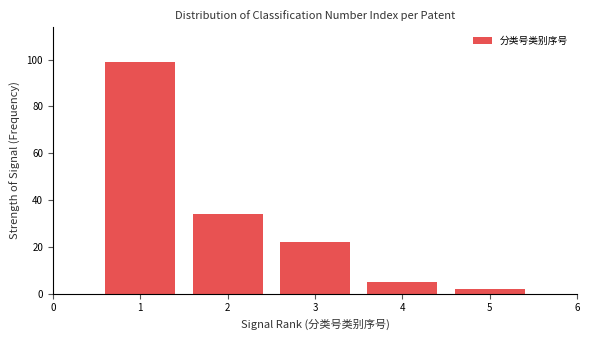

How tall is the bar that spans 0.5 to 1.5 on the x-axis? The values are not printed on the chart, so give them approximately, as read against the axis.

100